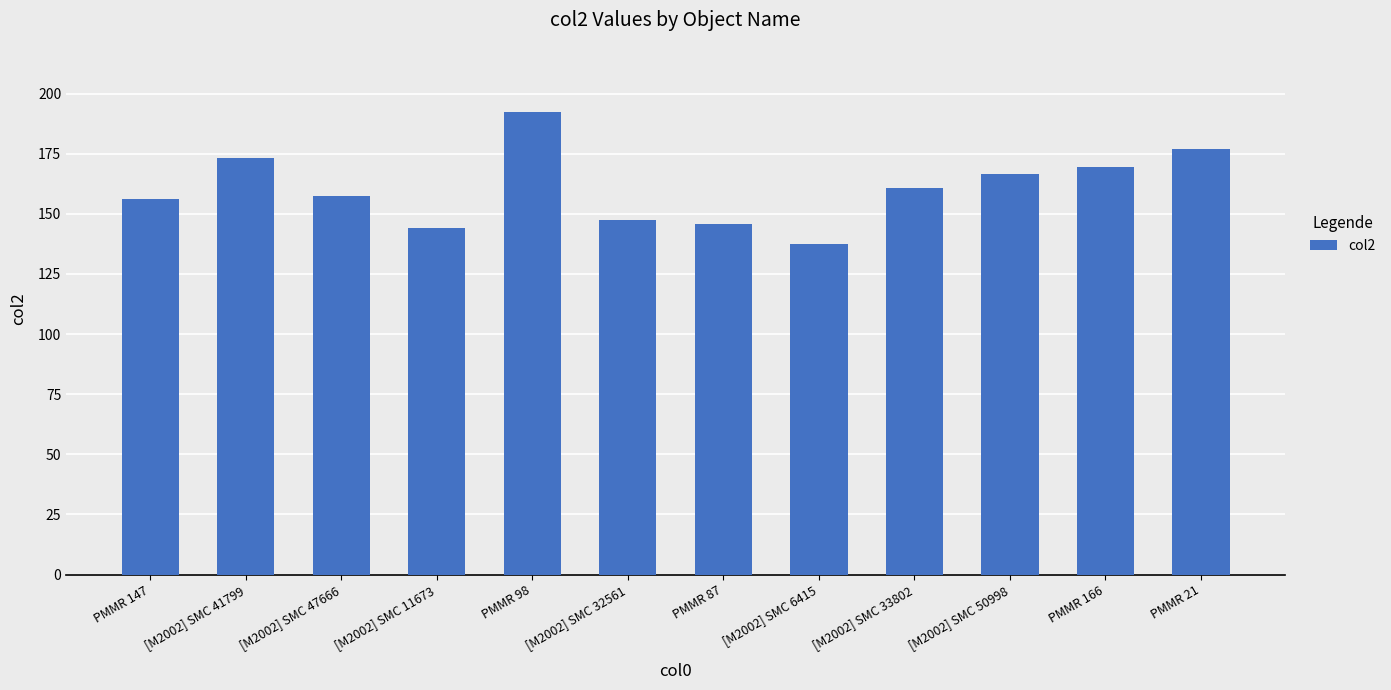

What is the approximate value at [M2002] SMC 47666?

157.5